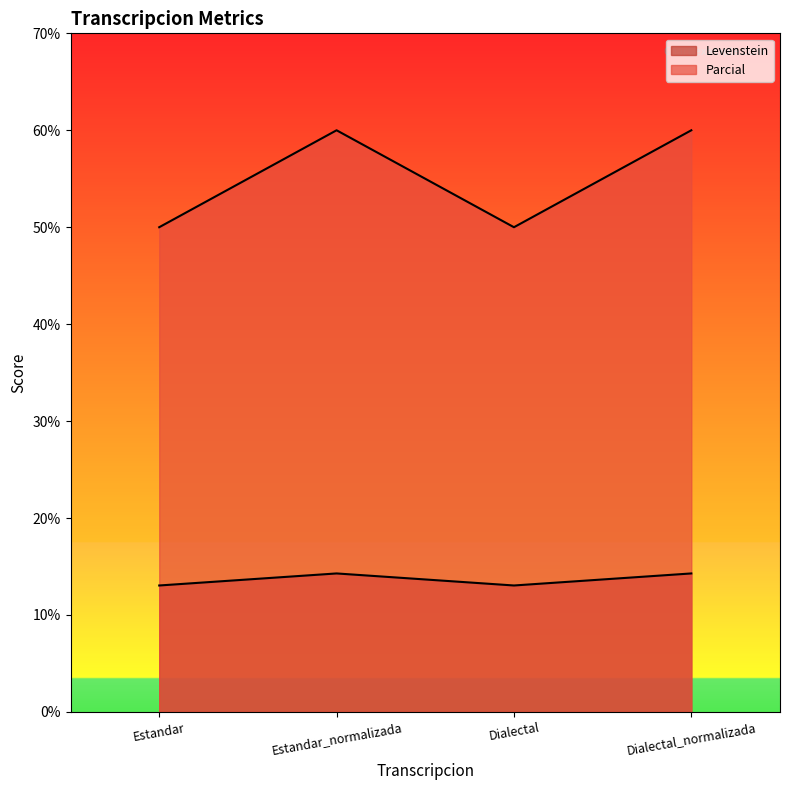

The value of Parcial at Estandar_normalizada is 97.9. True or false?

False